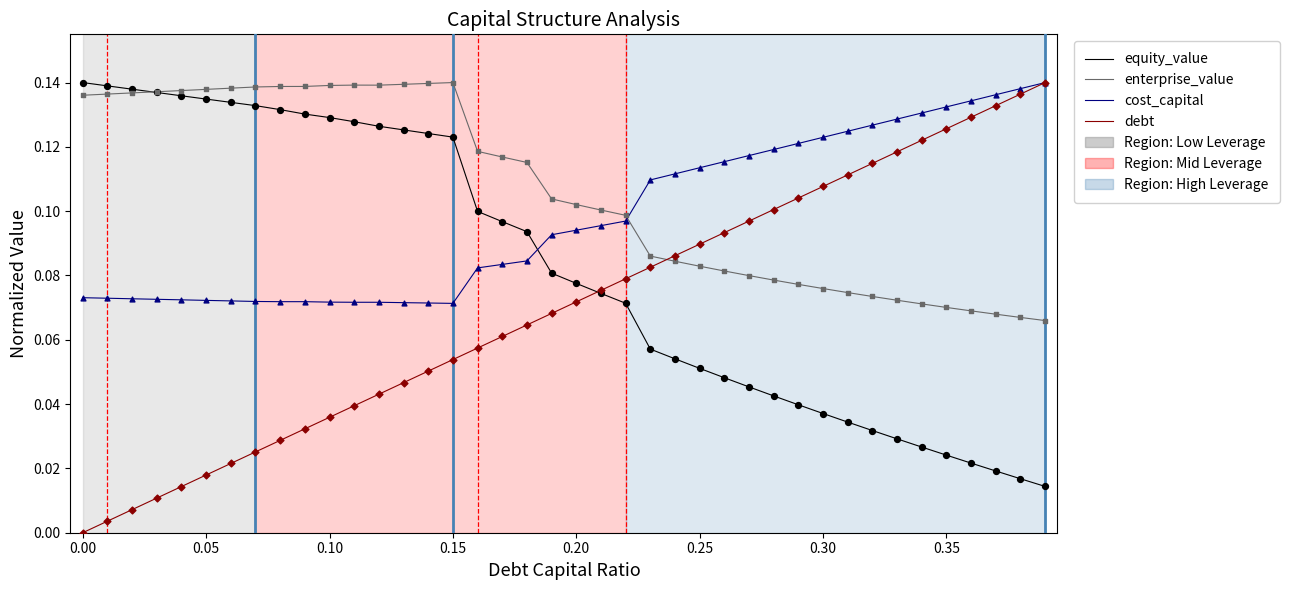

Which series has the largest total across all categories?

enterprise_value